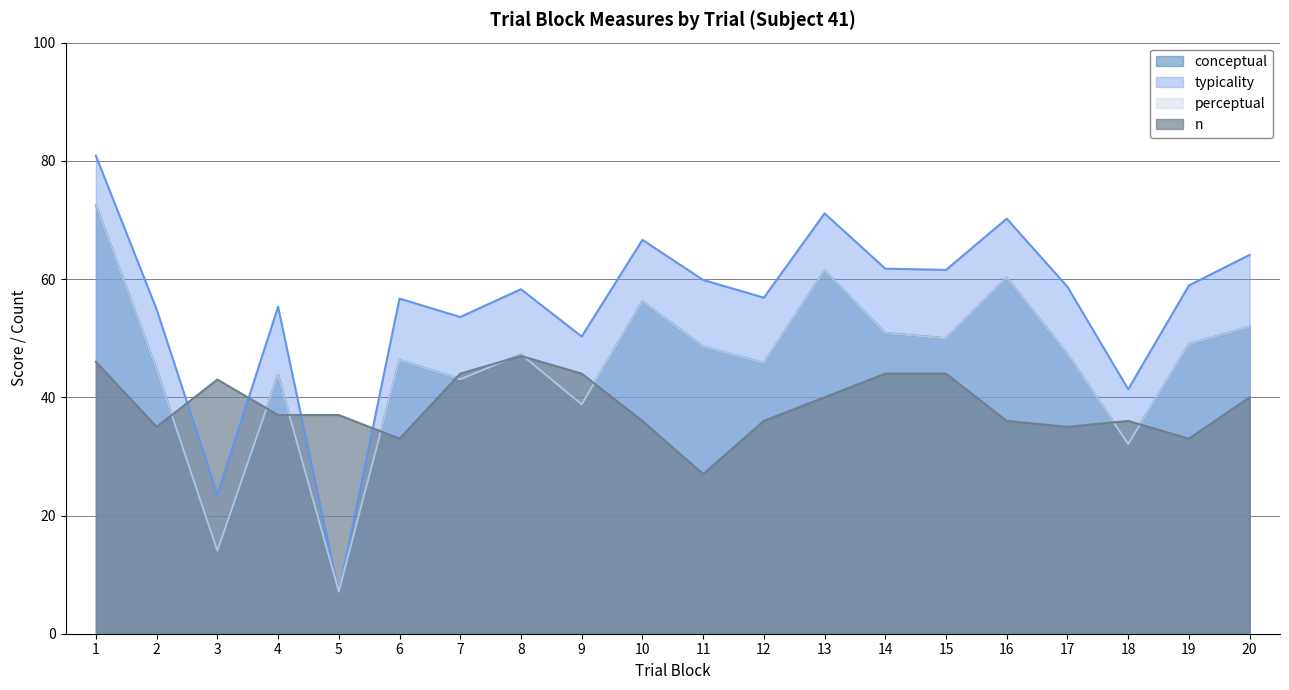

Reading left to right, what are all the values shown in this chart?

conceptual: 72.5	44.7	14.1	43.8	7.1	46.3	43.0	47.3	38.8	56.2	48.6	45.8	61.5	50.9	50.0	60.2	47.3	32.1	49.0	51.9
perceptual: 72.5	44.7	14.1	43.8	7.1	46.3	43.0	47.3	38.8	56.2	48.6	45.8	61.5	50.9	50.0	60.2	47.3	32.1	49.0	51.9
typicality: 80.9	54.9	23.5	55.3	6.9	56.7	53.6	58.3	50.3	66.6	59.9	56.9	71.1	61.8	61.5	70.2	58.7	41.4	58.9	64.1
n: 46.0	35.0	43.0	37.0	37.0	33.0	44.0	47.0	44.0	36.0	27.0	36.0	40.0	44.0	44.0	36.0	35.0	36.0	33.0	40.0